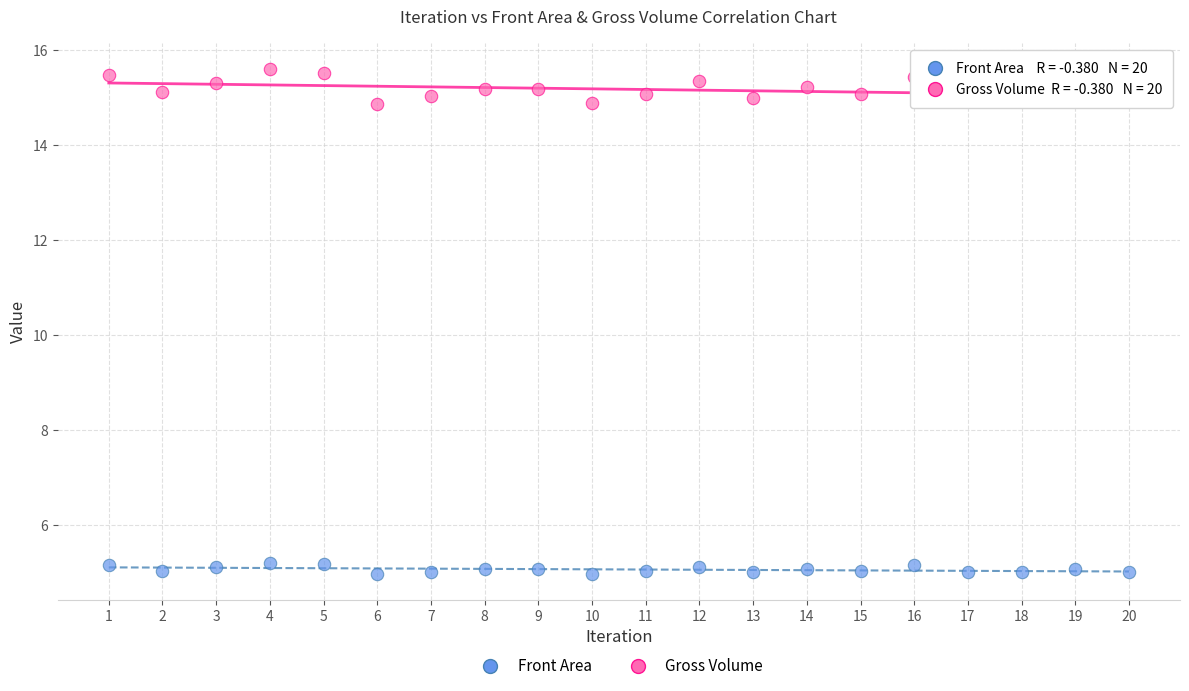

Across all data points, what is the range of X values (max minus min)?

19.0